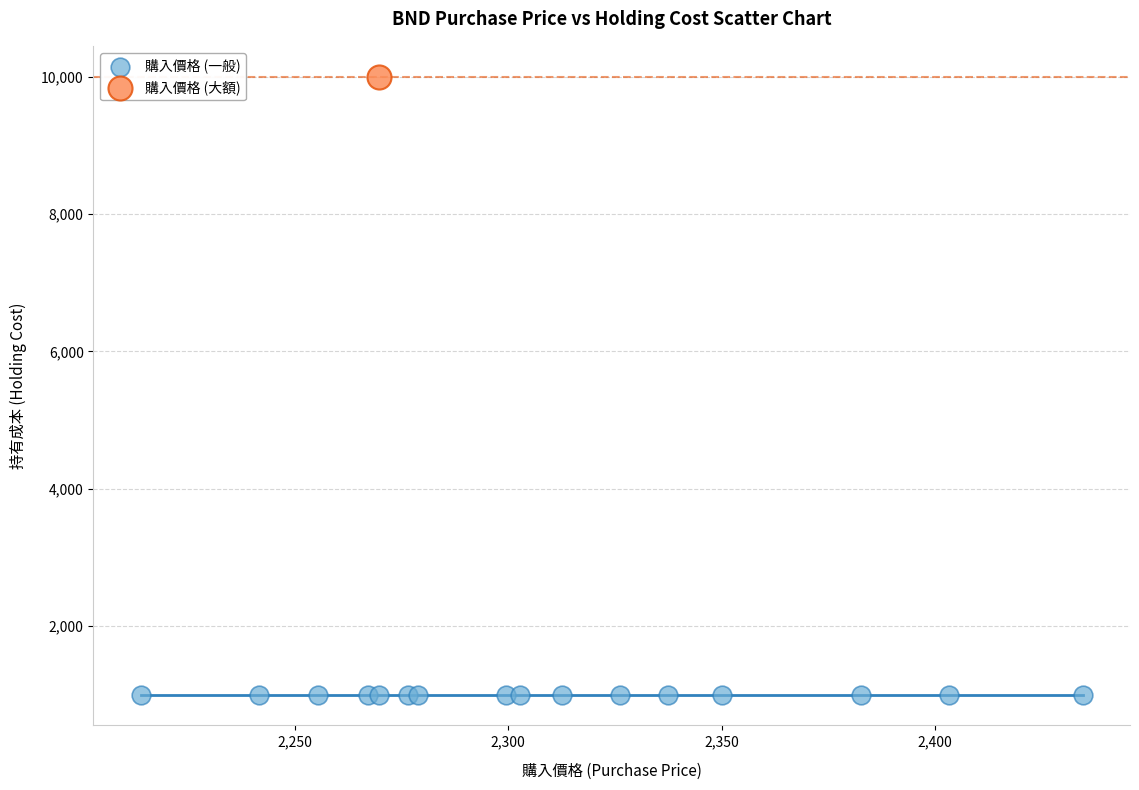

Which series contains the lowest Y value?

購入價格 (一般)